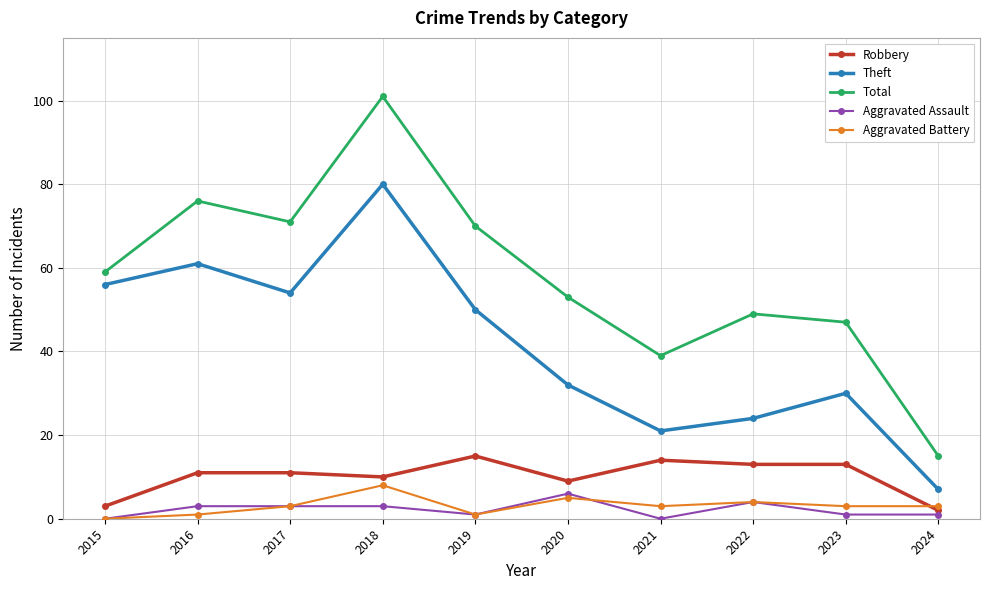

In Theft, how many points are lower than both neighbors (excluding endpoints)?

2